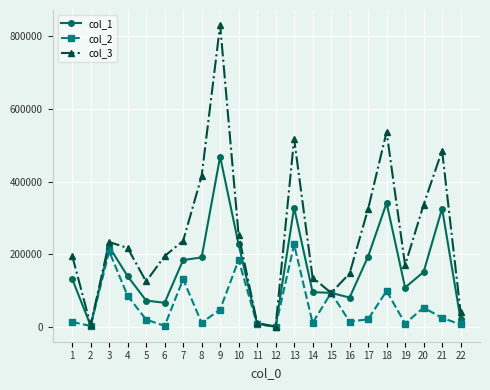

What is the value of the col_1 point at the 6th from the left?

65716.9